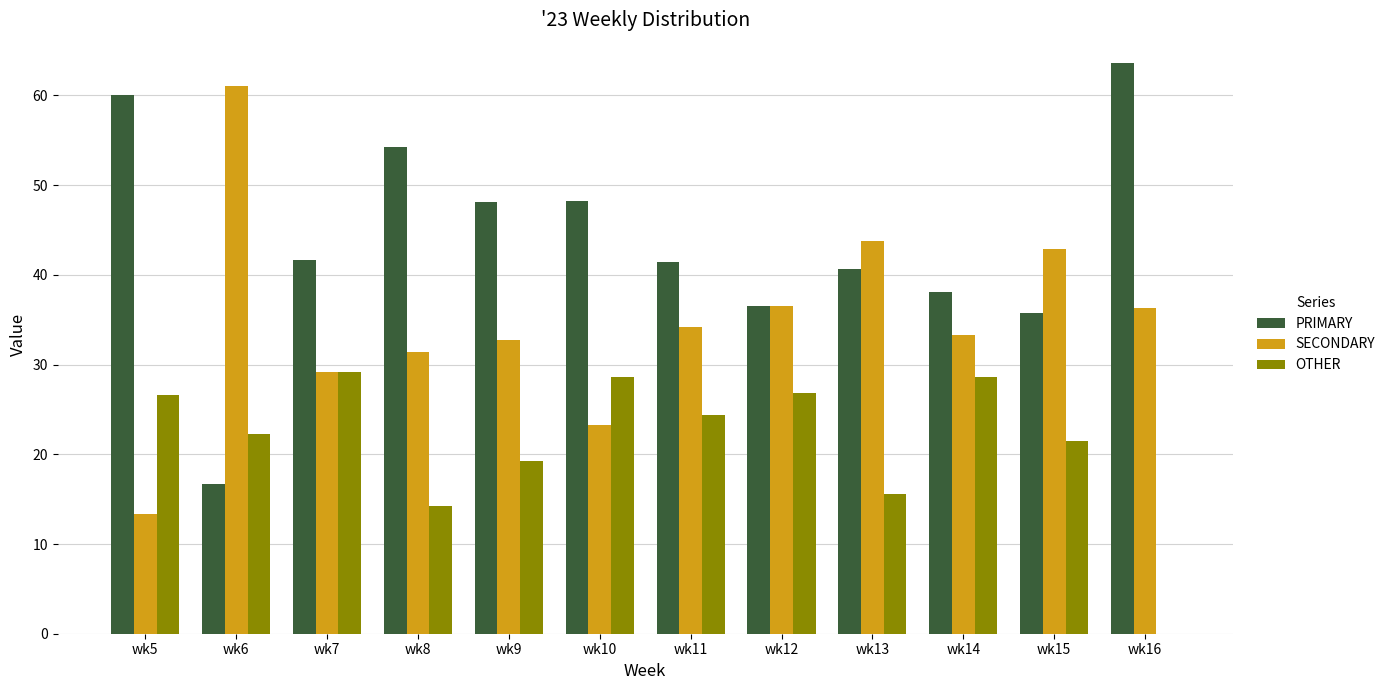

True or false: SECONDARY has a value of 33.3 at wk14.

True